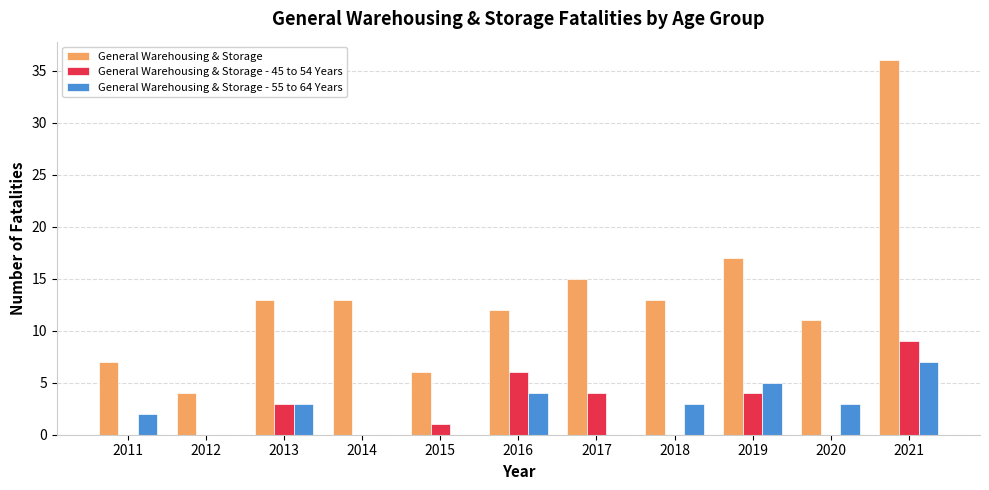

How many data points does each series have?

11